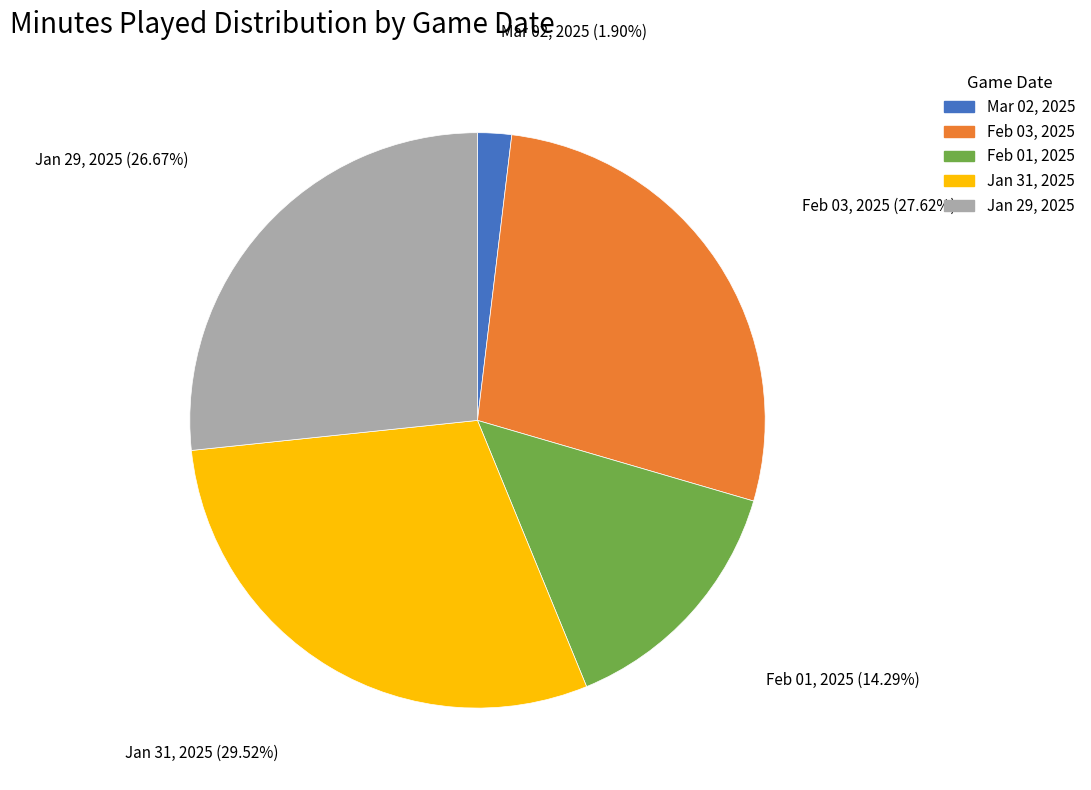

The Feb 01, 2025 slice represents 14% of the pie. True or false?

True